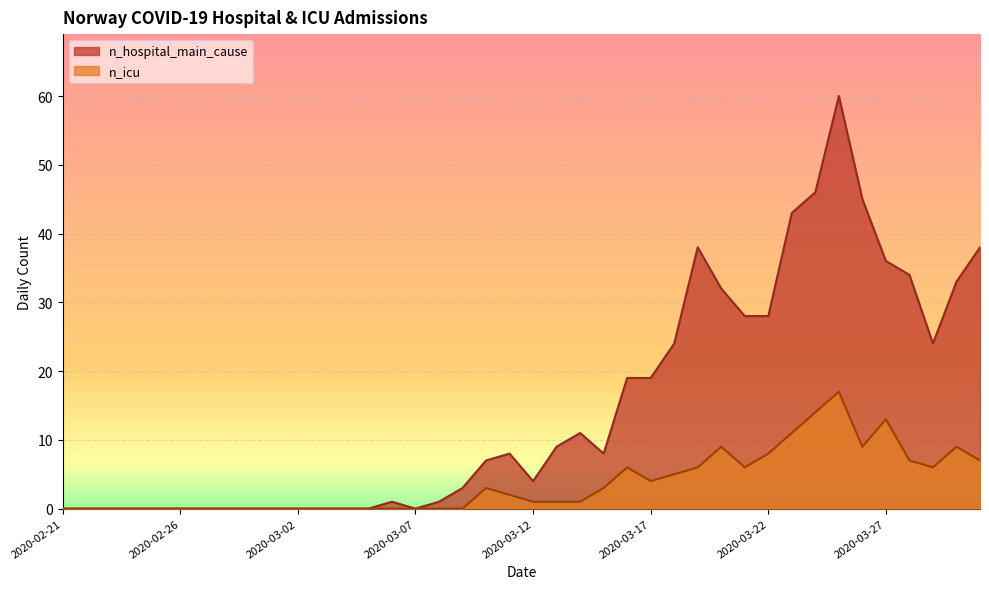

Which series has the largest range (max minus min)?

n_hospital_main_cause